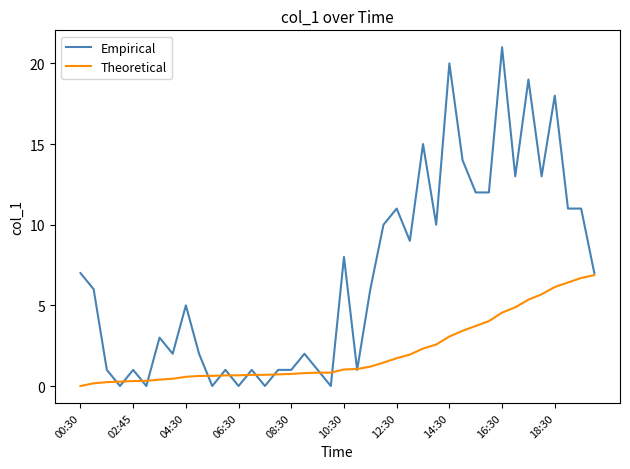

Rank the series by their maximum value, from highest to lowest.

Empirical, Theoretical